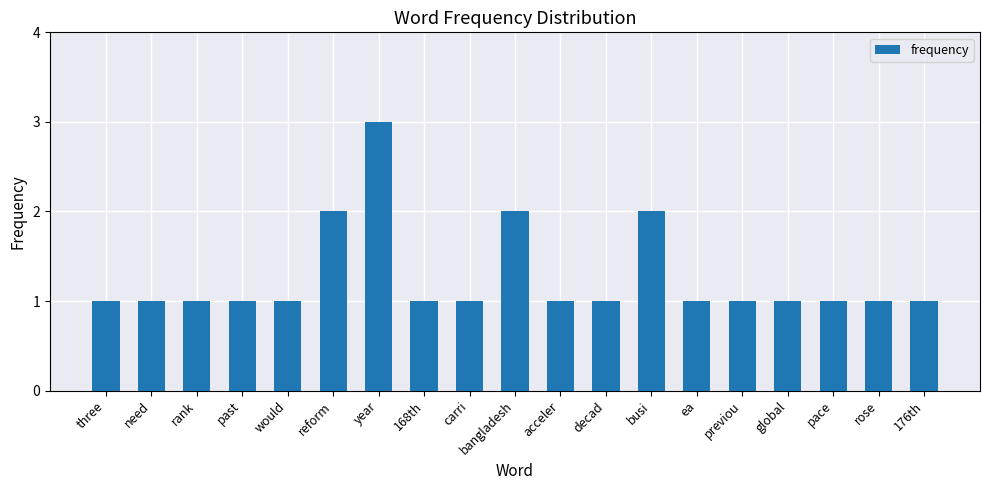

What is the label of the 15th bar from the left?

previou